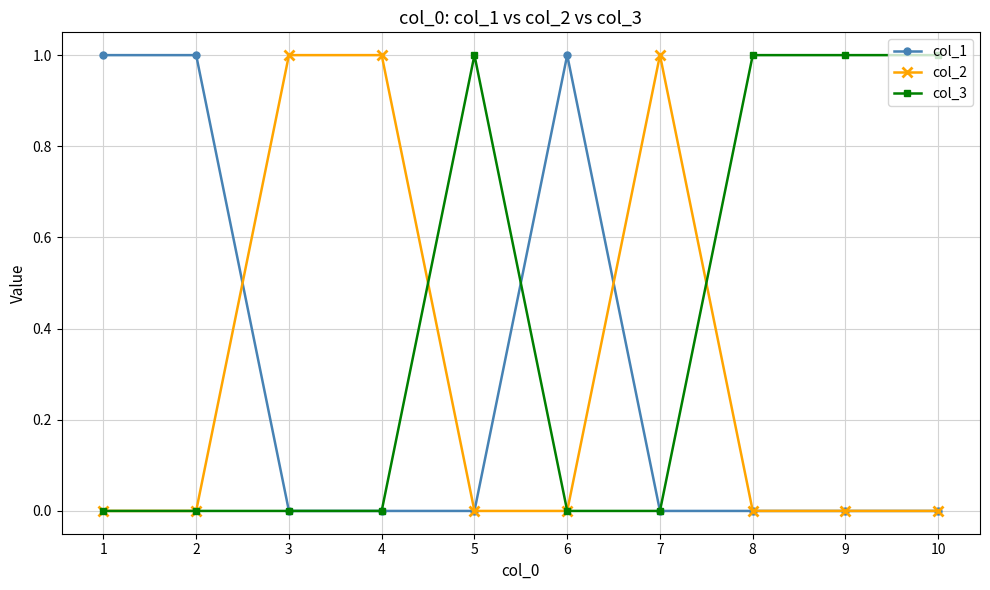

What is the value of the col_3 point at the 10th from the left?

1